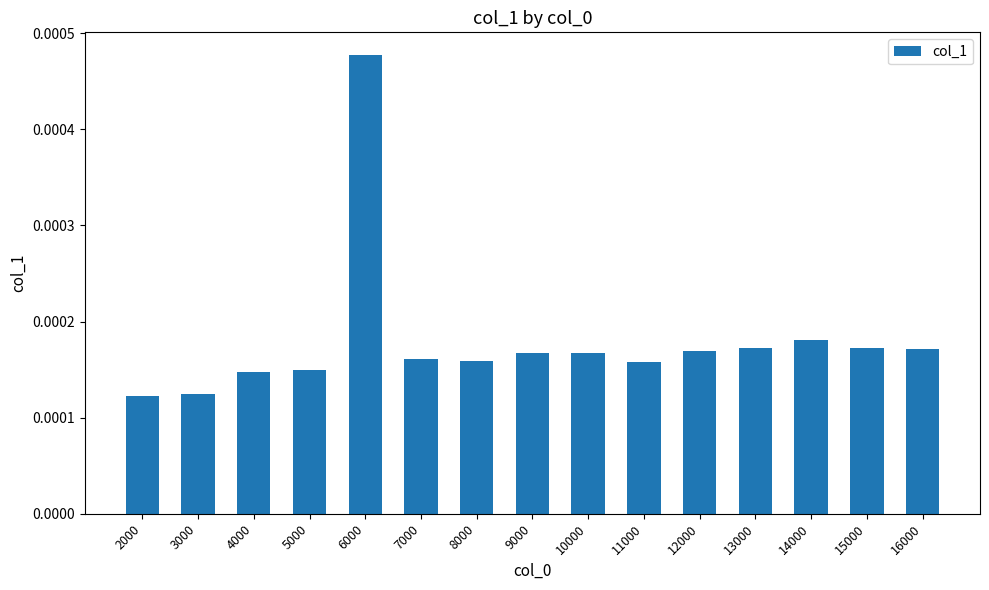

Between 15000 and 8000, which is larger?

15000